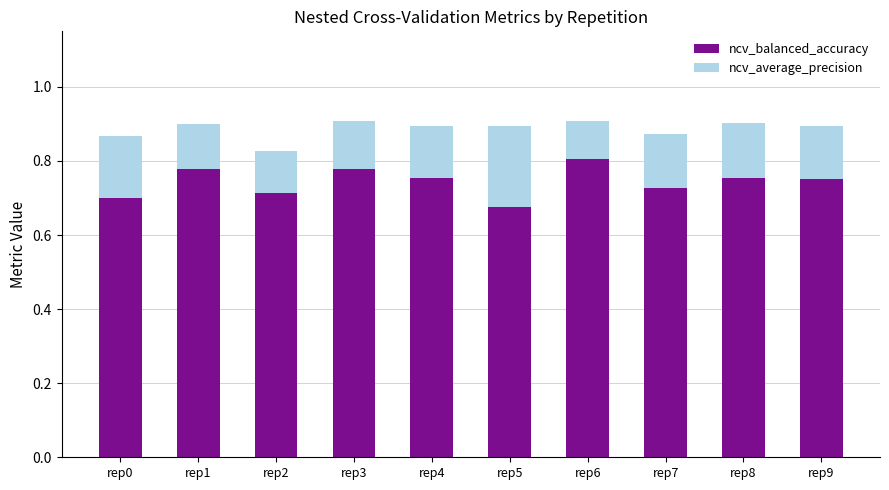

Count the ncv_balanced_accuracy values in the range 0 to 1.

10